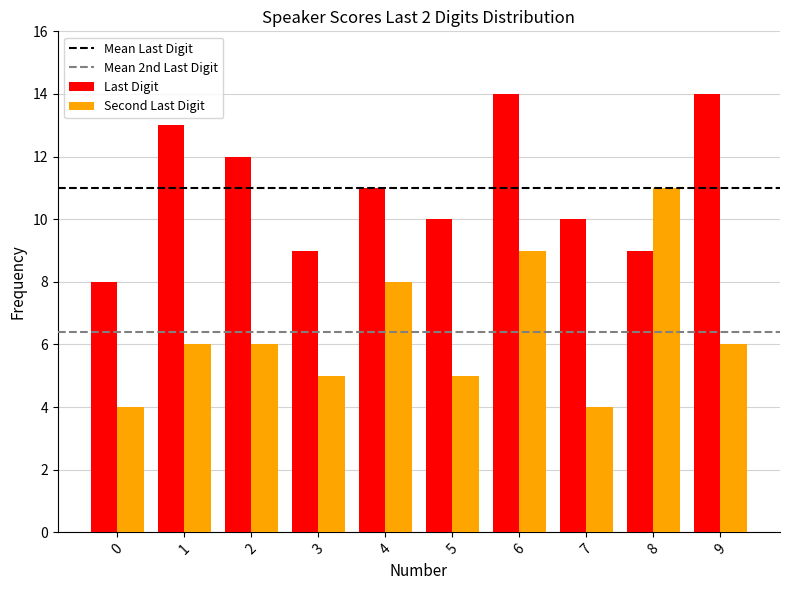

Is the value of Second Last Digit at 5 greater than the value of Last Digit at 4?

No